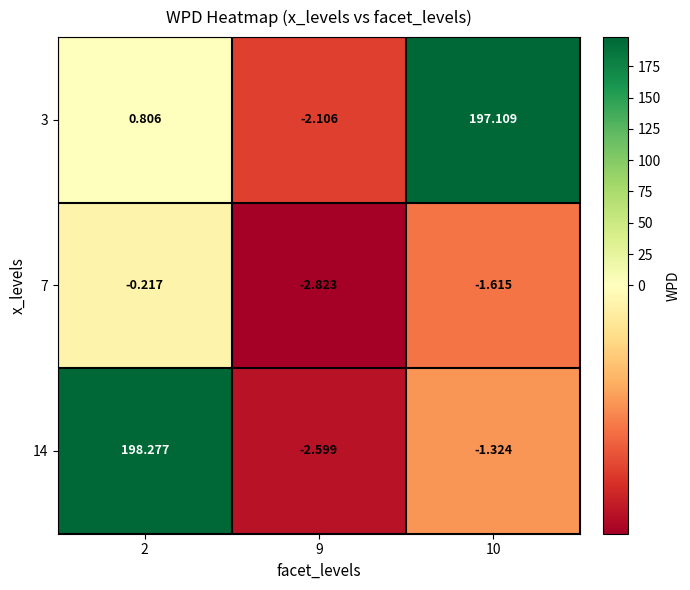

Is the value of 14 at 2 greater than the value of 7 at 9?

Yes